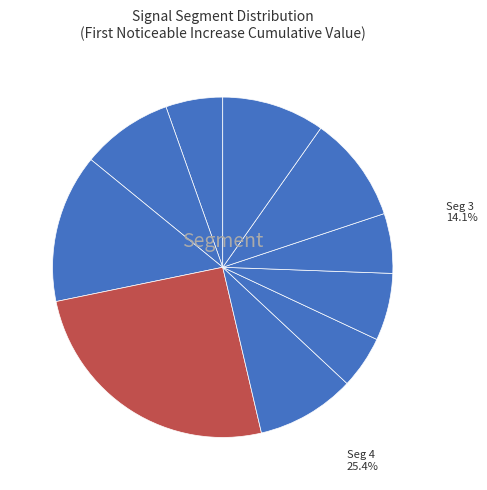

What percentage is the signal segment 3 slice, to the nearest percent?

14%